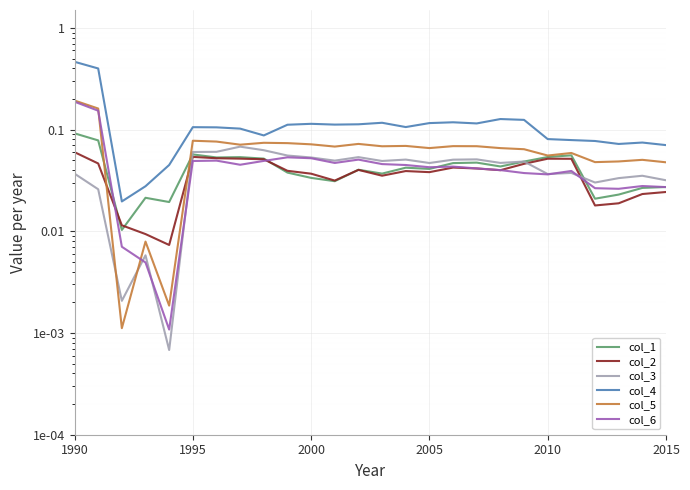

What is the difference between the maximum and minimum values in the col_5 series?

0.2